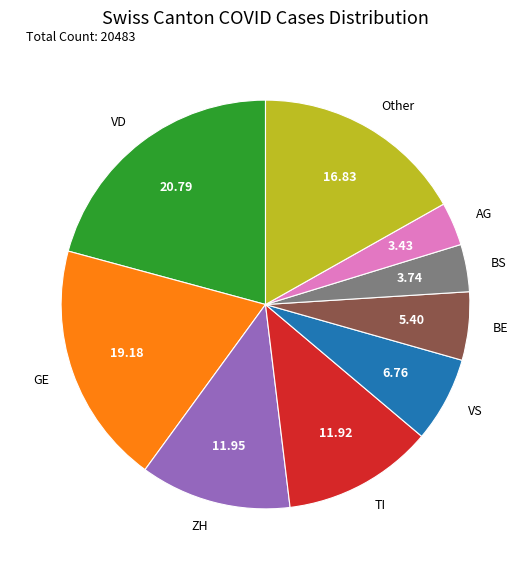

Approximately how many times larger is the value at VS compared to Other?

0.4